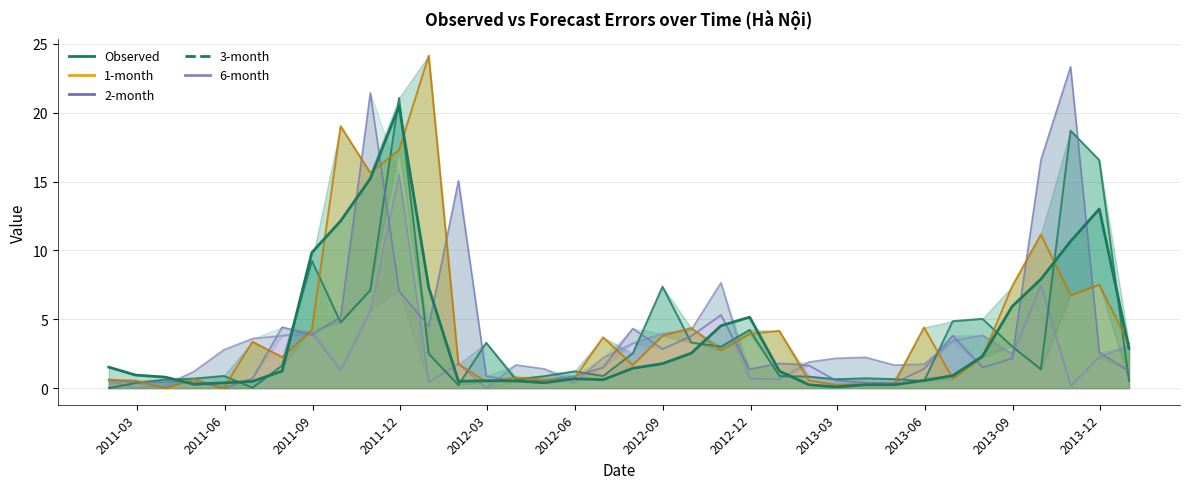

Reading left to right, list all the values displayed in this chart.

Observed: 2011-01-31=1.5	2011-02-28=0.9	2011-03-31=0.8	2011-04-30=0.3	2011-05-31=0.4	2011-06-30=0.5	2011-07-31=1.2	2011-08-31=9.9	2011-09-30=12.1	2011-10-31=15.2	2011-11-30=20.5	2011-12-31=7.3	2012-01-31=0.5	2012-02-29=0.5	2012-03-31=0.5	2012-04-30=0.4	2012-05-31=0.7	2012-06-30=0.6	2012-07-31=1.4	2012-08-31=1.8	2012-09-30=2.5	2012-10-31=4.5	2012-11-30=5.2	2012-12-31=1.2	2013-01-31=0.2	2013-02-28=0.1	2013-03-31=0.2	2013-04-30=0.2	2013-05-31=0.6	2013-06-30=0.9	2013-07-31=2.3	2013-08-31=5.9	2013-09-30=7.9	2013-10-31=10.7	2013-11-30=13.0	2013-12-31=2.9
1-month: 2011-01-31=0.6	2011-02-28=0.5	2011-03-31=0.0	2011-04-30=0.6	2011-05-31=0.0	2011-06-30=3.4	2011-07-31=2.2	2011-08-31=4.2	2011-09-30=19.0	2011-10-31=15.6	2011-11-30=17.3	2011-12-31=24.2	2012-01-31=1.7	2012-02-29=0.5	2012-03-31=0.8	2012-04-30=0.6	2012-05-31=0.7	2012-06-30=3.7	2012-07-31=1.7	2012-08-31=3.8	2012-09-30=4.4	2012-10-31=2.7	2012-11-30=3.9	2012-12-31=4.2	2013-01-31=0.5	2013-02-28=0.2	2013-03-31=0.3	2013-04-30=0.3	2013-05-31=4.4	2013-06-30=0.7	2013-07-31=2.2	2013-08-31=7.4	2013-09-30=11.2	2013-10-31=6.7	2013-11-30=7.5	2013-12-31=3.2
2-month: 2011-01-31=0.6	2011-02-28=0.4	2011-03-31=0.4	2011-04-30=0.5	2011-05-31=0.0	2011-06-30=0.7	2011-07-31=4.4	2011-08-31=3.9	2011-09-30=5.2	2011-10-31=21.4	2011-11-30=7.1	2011-12-31=4.5	2012-01-31=15.1	2012-02-29=0.9	2012-03-31=0.5	2012-04-30=0.6	2012-05-31=0.9	2012-06-30=1.5	2012-07-31=4.3	2012-08-31=2.8	2012-09-30=3.8	2012-10-31=5.3	2012-11-30=1.4	2012-12-31=1.8	2013-01-31=1.6	2013-02-28=0.6	2013-03-31=0.4	2013-04-30=0.4	2013-05-31=1.4	2013-06-30=3.8	2013-07-31=1.5	2013-08-31=2.2	2013-09-30=16.6	2013-10-31=23.3	2013-11-30=2.6	2013-12-31=1.2
3-month: 2011-01-31=0.0	2011-02-28=0.4	2011-03-31=0.6	2011-04-30=0.7	2011-05-31=0.9	2011-06-30=0.0	2011-07-31=1.6	2011-08-31=9.3	2011-09-30=4.8	2011-10-31=7.1	2011-11-30=21.1	2011-12-31=2.5	2012-01-31=0.2	2012-02-29=3.3	2012-03-31=0.6	2012-04-30=0.9	2012-05-31=1.2	2012-06-30=0.9	2012-07-31=2.5	2012-08-31=7.4	2012-09-30=3.3	2012-10-31=3.0	2012-11-30=4.2	2012-12-31=0.9	2013-01-31=0.8	2013-02-28=0.6	2013-03-31=0.7	2013-04-30=0.7	2013-05-31=0.5	2013-06-30=4.9	2013-07-31=5.0	2013-08-31=3.0	2013-09-30=1.4	2013-10-31=18.7	2013-11-30=16.6	2013-12-31=0.5
6-month: 2011-01-31=0.5	2011-02-28=0.0	2011-03-31=0.2	2011-04-30=1.2	2011-05-31=2.8	2011-06-30=3.6	2011-07-31=3.8	2011-08-31=4.1	2011-09-30=1.3	2011-10-31=5.7	2011-11-30=15.5	2011-12-31=0.4	2012-01-31=1.8	2012-02-29=0.0	2012-03-31=1.7	2012-04-30=1.4	2012-05-31=0.4	2012-06-30=2.2	2012-07-31=3.3	2012-08-31=4.0	2012-09-30=4.2	2012-10-31=7.7	2012-11-30=0.7	2012-12-31=0.7	2013-01-31=1.9	2013-02-28=2.2	2013-03-31=2.2	2013-04-30=1.7	2013-05-31=1.7	2013-06-30=3.4	2013-07-31=3.8	2013-08-31=2.5	2013-09-30=7.5	2013-10-31=0.1	2013-11-30=2.3	2013-12-31=3.0